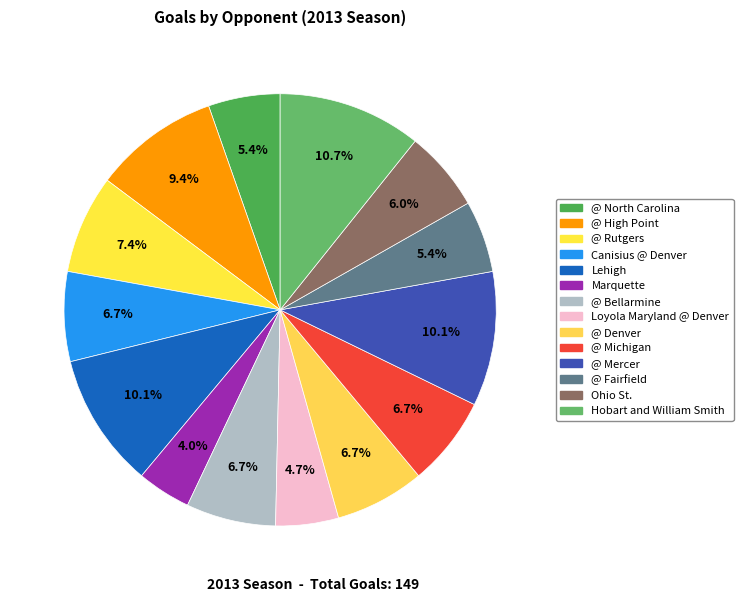

To the nearest percent, what portion does @ Mercer represent?

10%